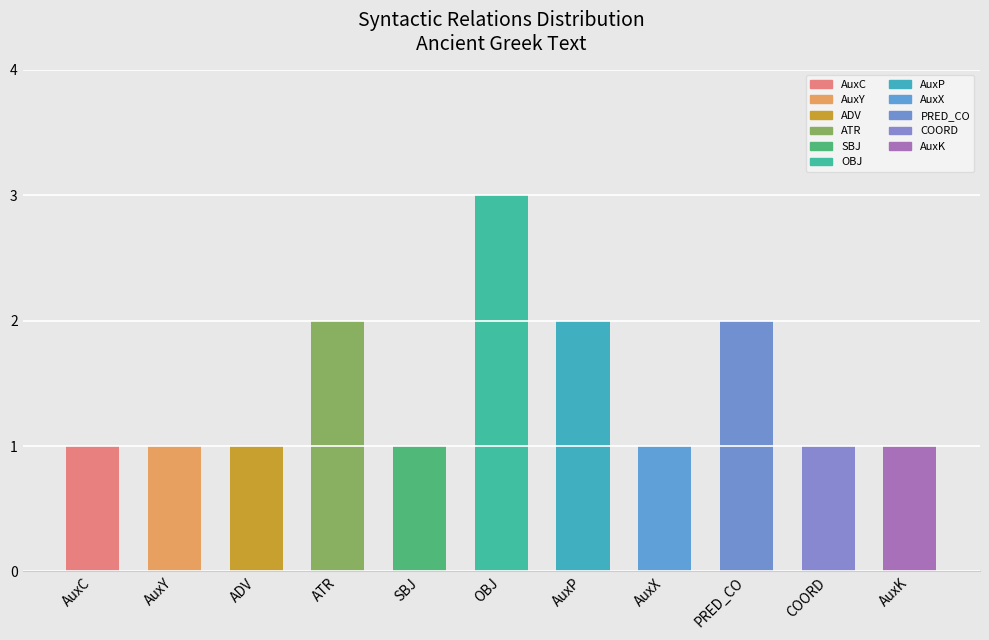

Reading left to right, extract all data points from this chart.

AuxC=1	AuxY=1	ADV=1	ATR=2	SBJ=1	OBJ=3	AuxP=2	AuxX=1	PRED_CO=2	COORD=1	AuxK=1